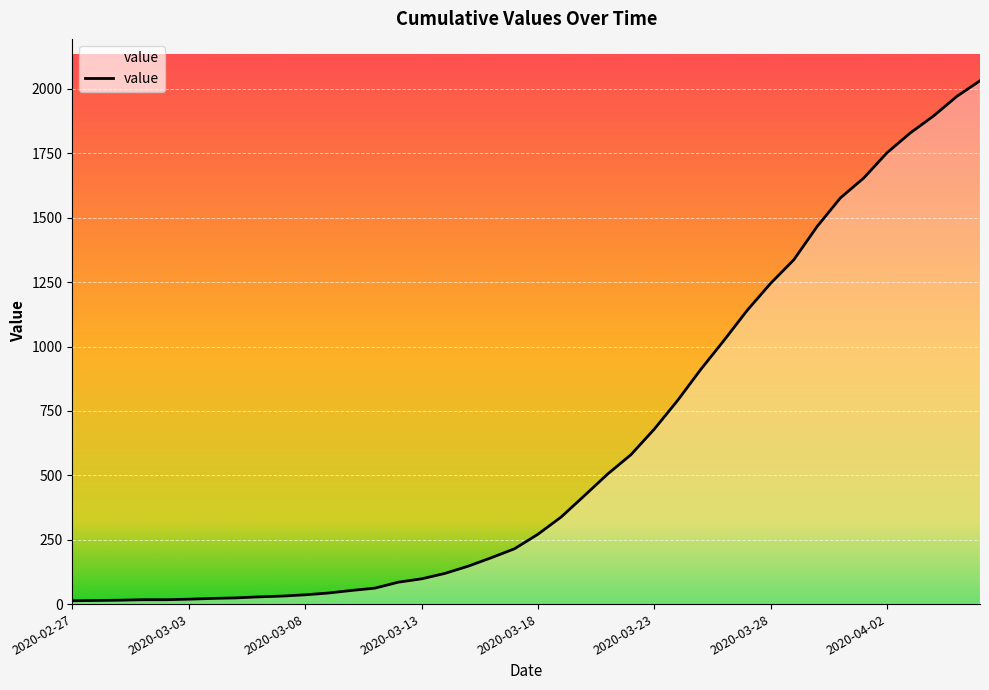

What is the maximum value shown in the chart?

2032